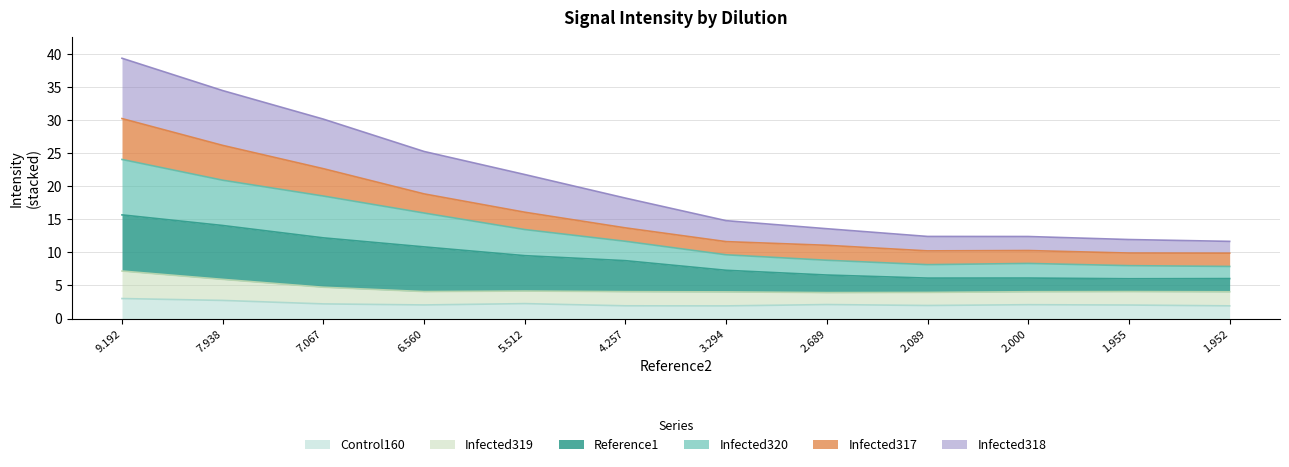

What is the total value across all series at 5.512?

21.8